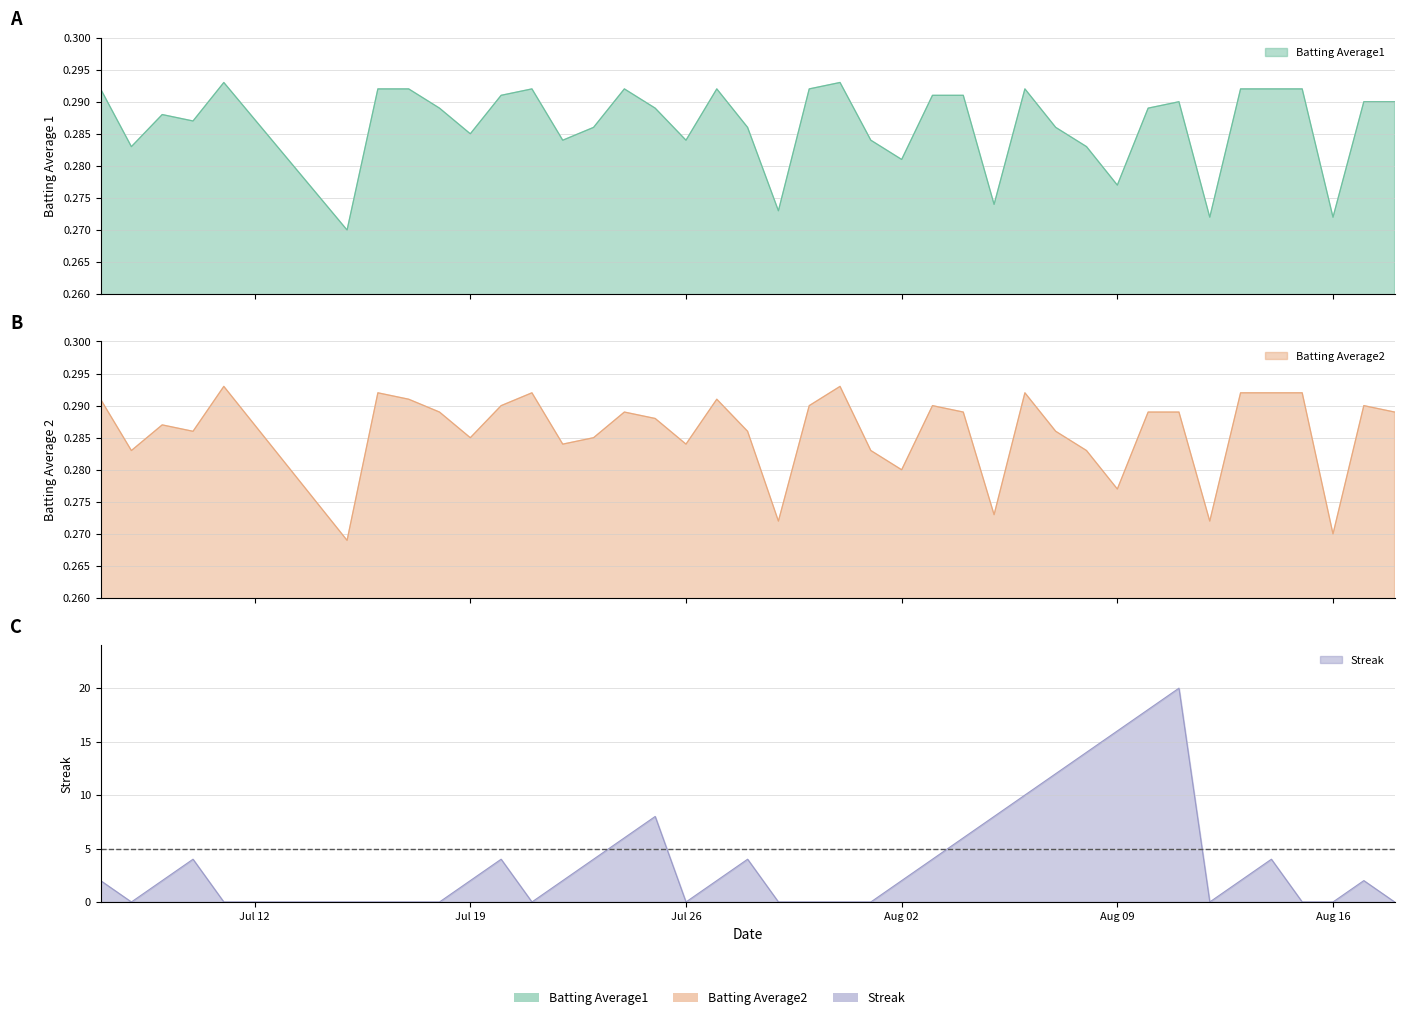

How many lines are shown in the chart?

3